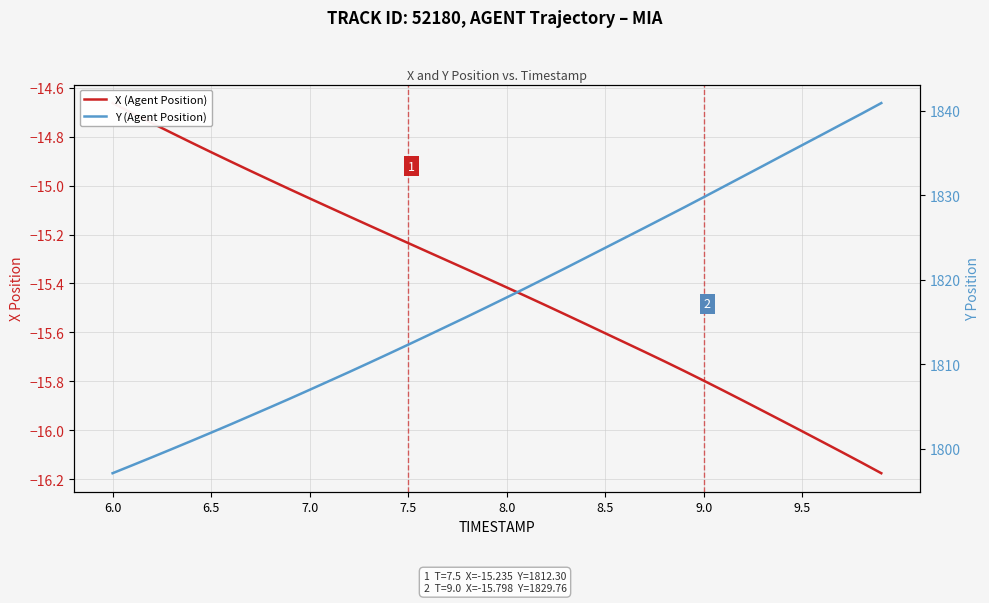

Count the number of categories in the chart.

40